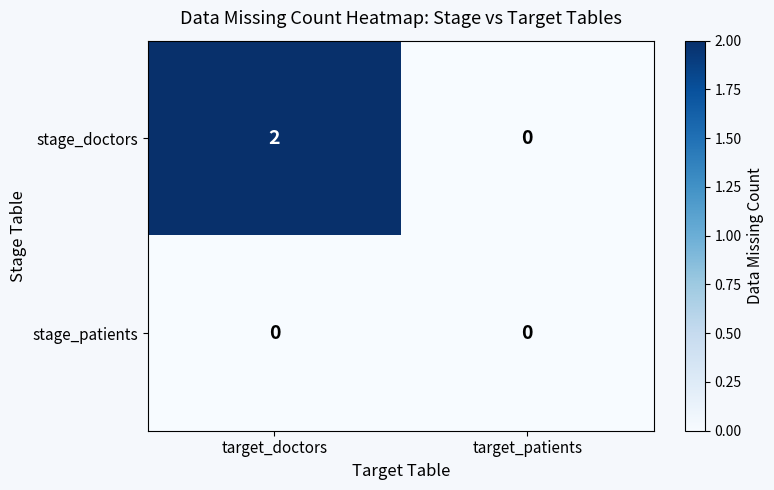

At which category is the sum across all series the highest?

target_doctors